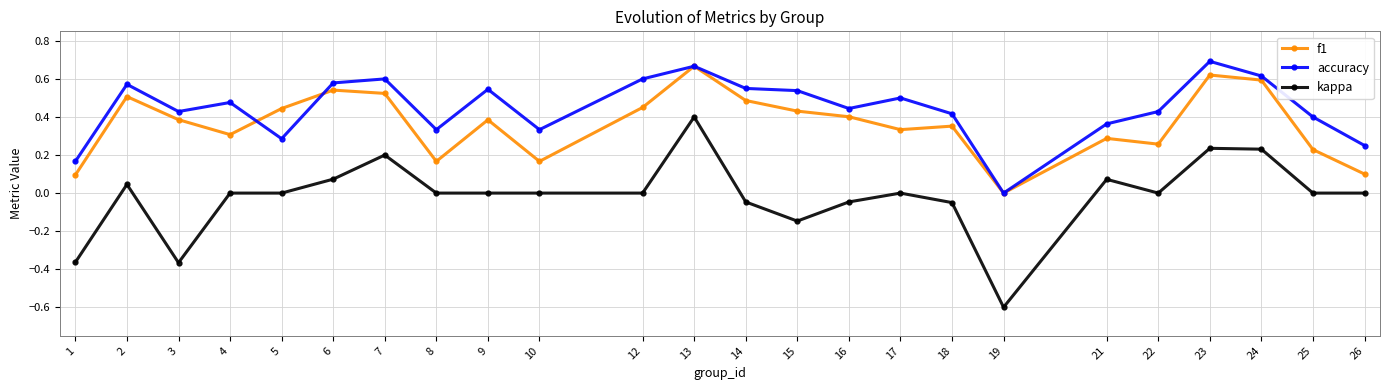

At which category is the sum across all series the highest?

13